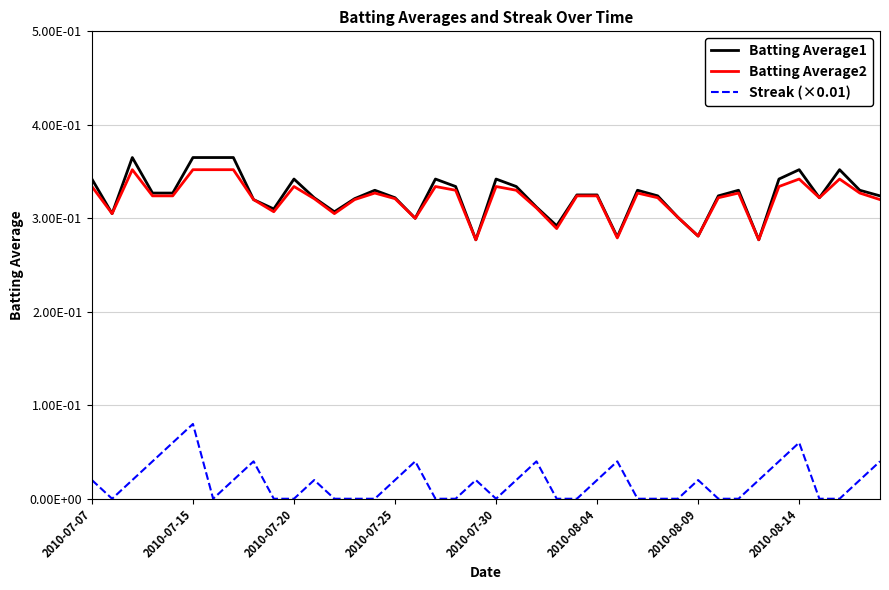

Is this an area chart (filled region under the line)?

No